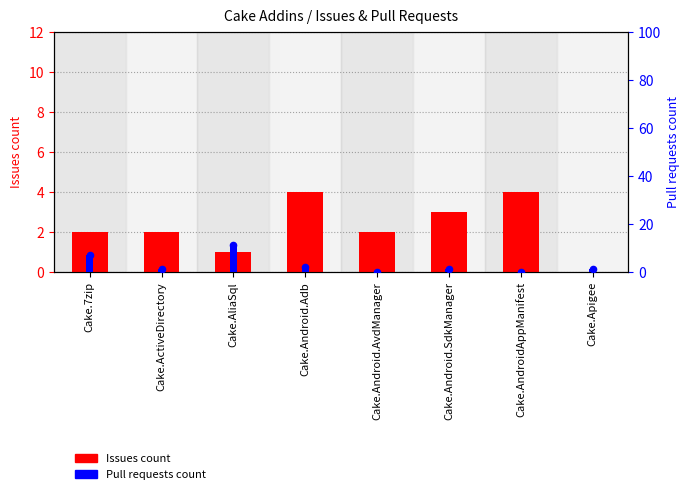

What is the total value across all series at Cake.7zip?

9